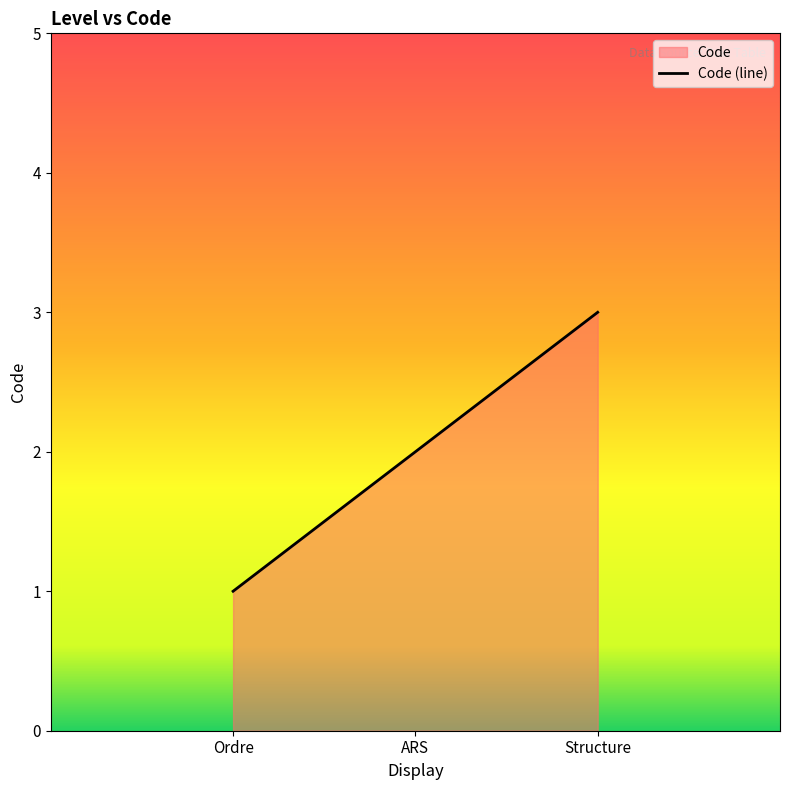

Which label corresponds to the largest value in the chart?

Structure